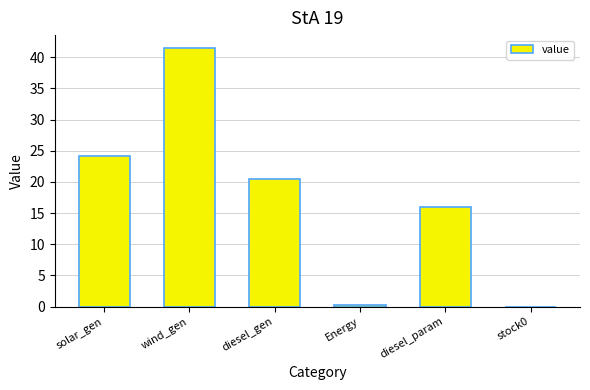

Where does the data first go above 20?

solar_gen